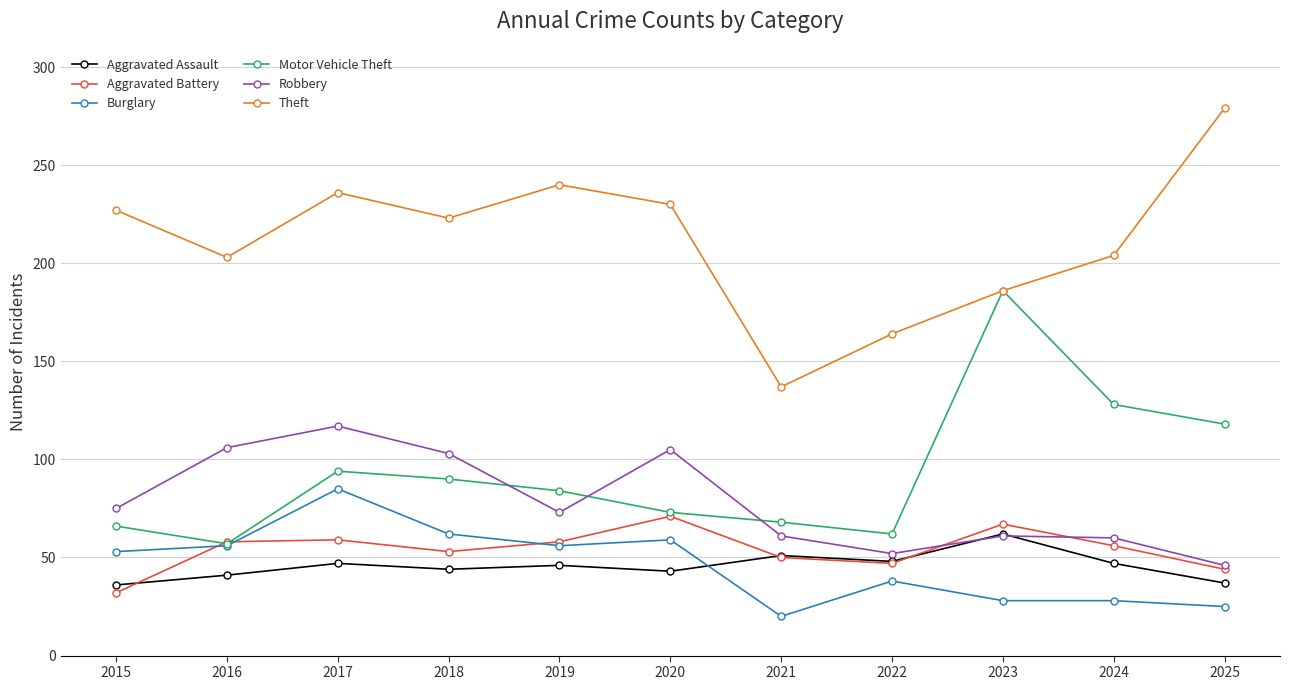

What is the approximate value of Aggravated Battery at 2017?

59